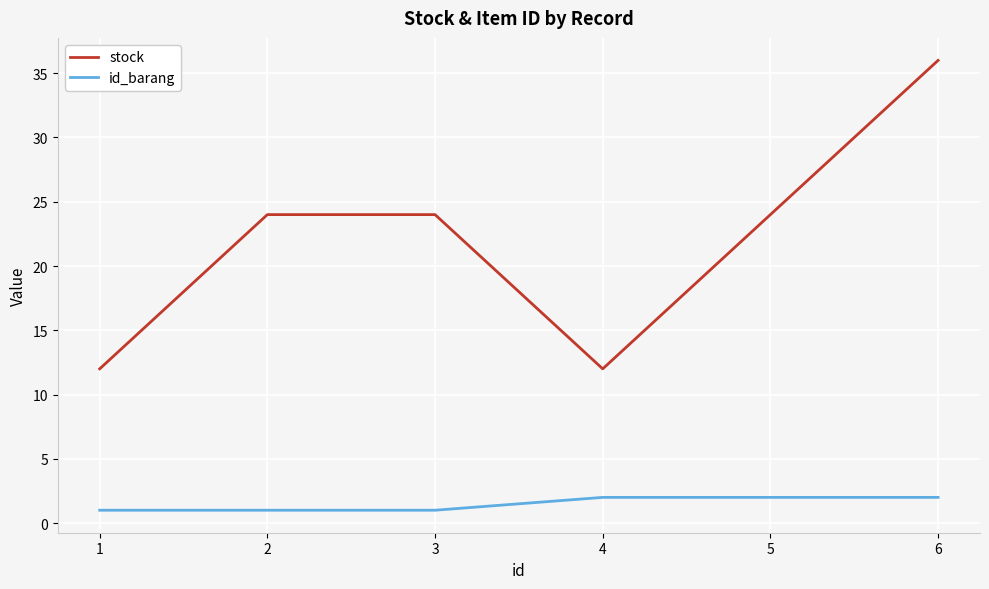

What is the greatest value displayed?

36